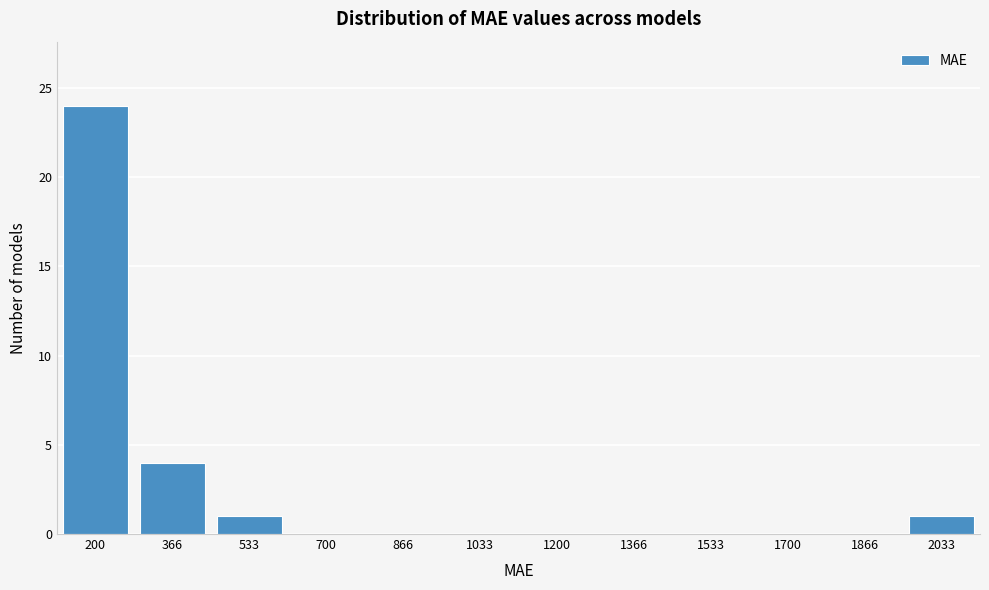

Reading right to left, what are all the values shown in this chart?

2033=1	1866=0	1700=0	1533=0	1366=0	1200=0	1033=0	866=0	700=0	533=1	366=4	200=24